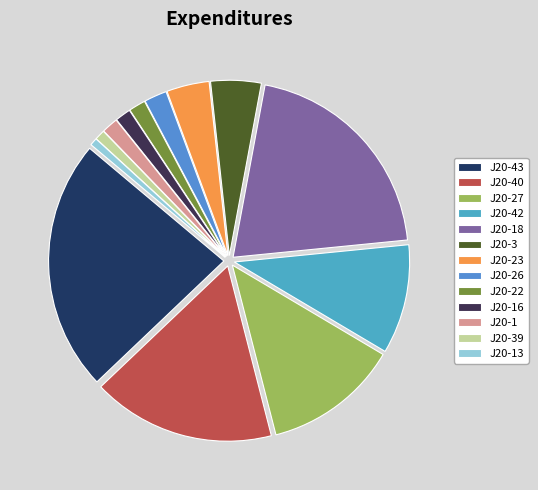

To the nearest percent, what percentage of the pie is J20-39?

1%